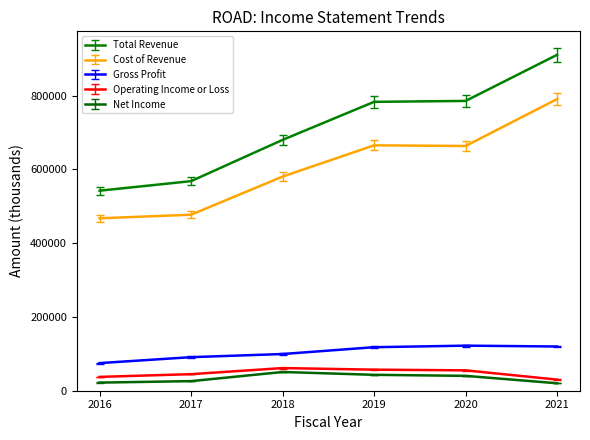

Rank the series by their maximum value, from highest to lowest.

Total Revenue, Cost of Revenue, Gross Profit, Operating Income or Loss, Net Income